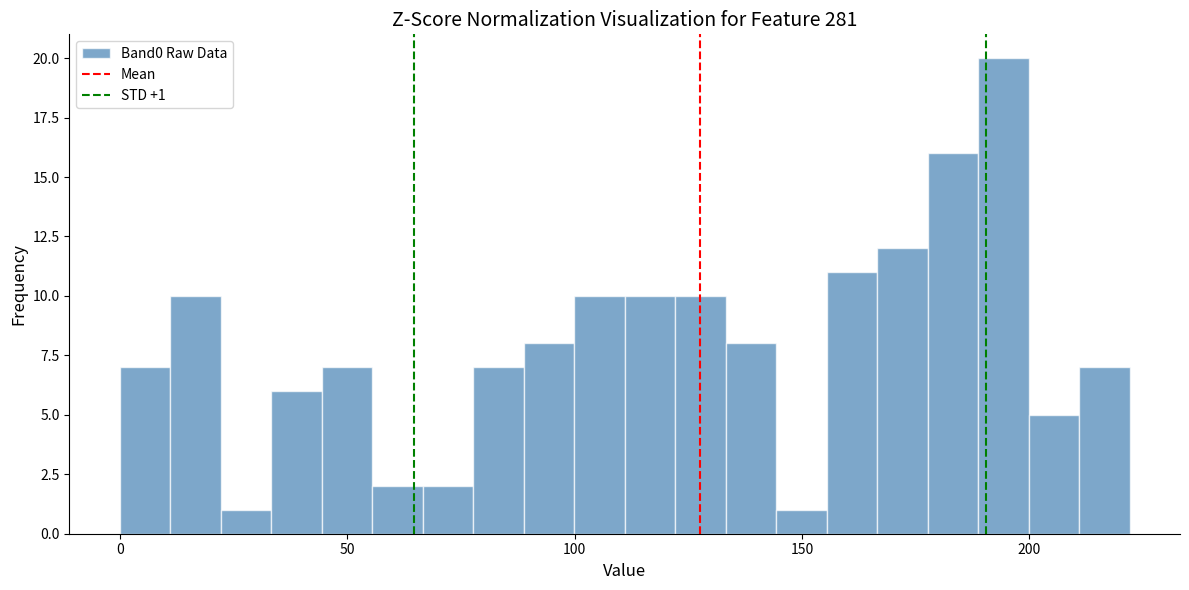

Around what value on the x-axis is the tallest bar? Give the approximate position of its centre, as read against the axis.

195